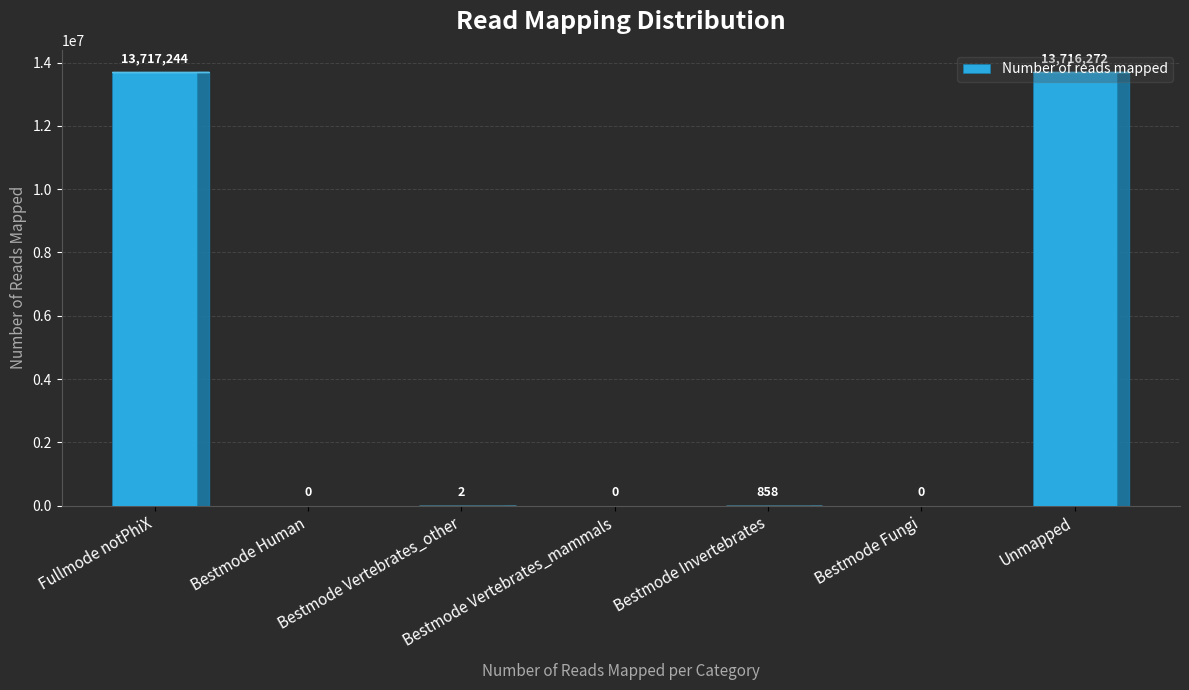

Reading left to right, extract all data points from this chart.

13717244	0	2	0	858	0	13716272